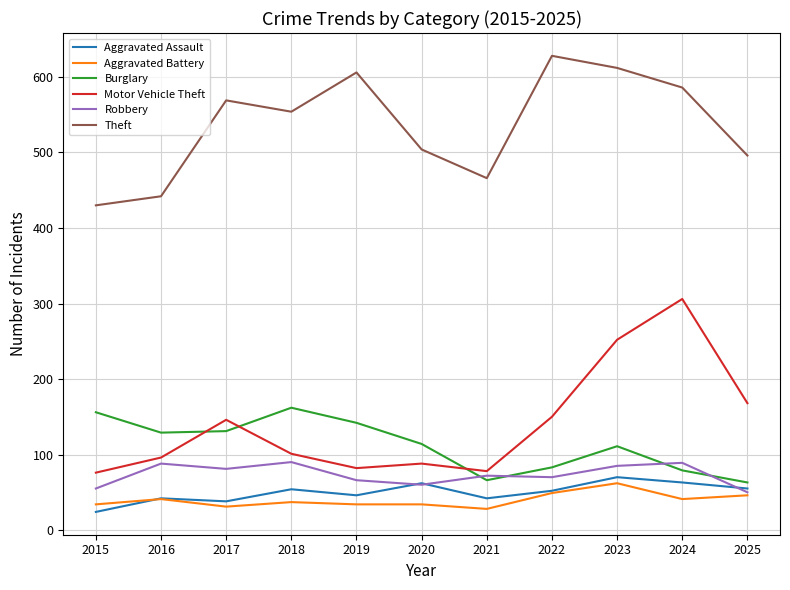

What is the difference between the second highest and minimum values in the Burglary series?

93